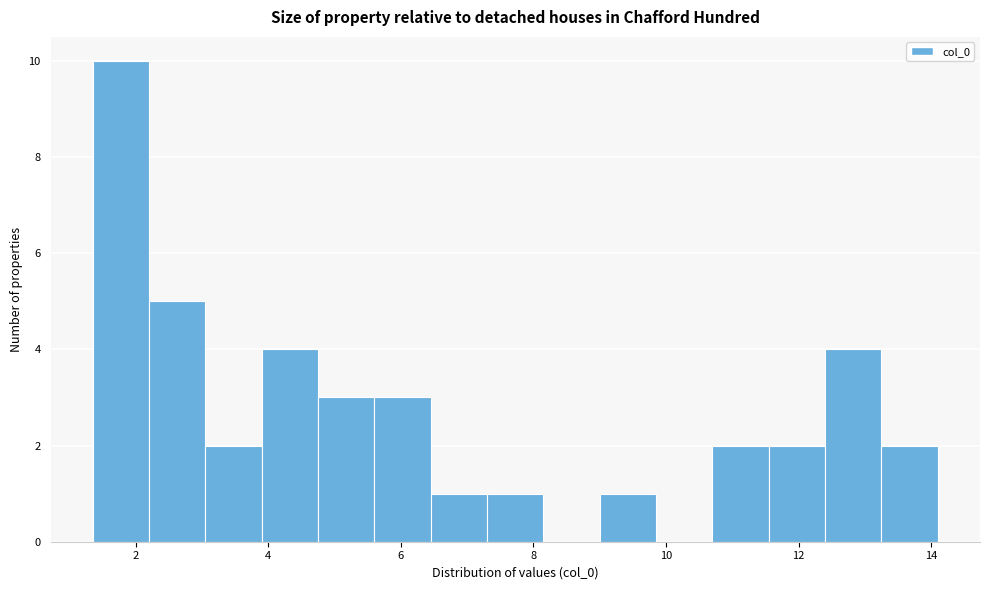

Which range on the x-axis has the tallest bar?

1.4 to 2.2